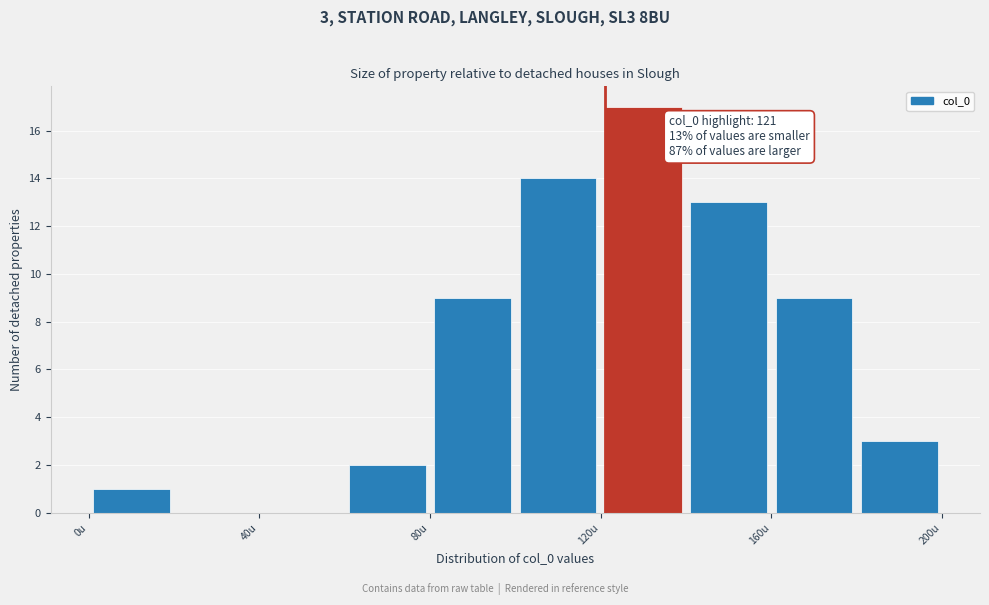

Over which range of the x-axis is the bar tallest?

120 to 140